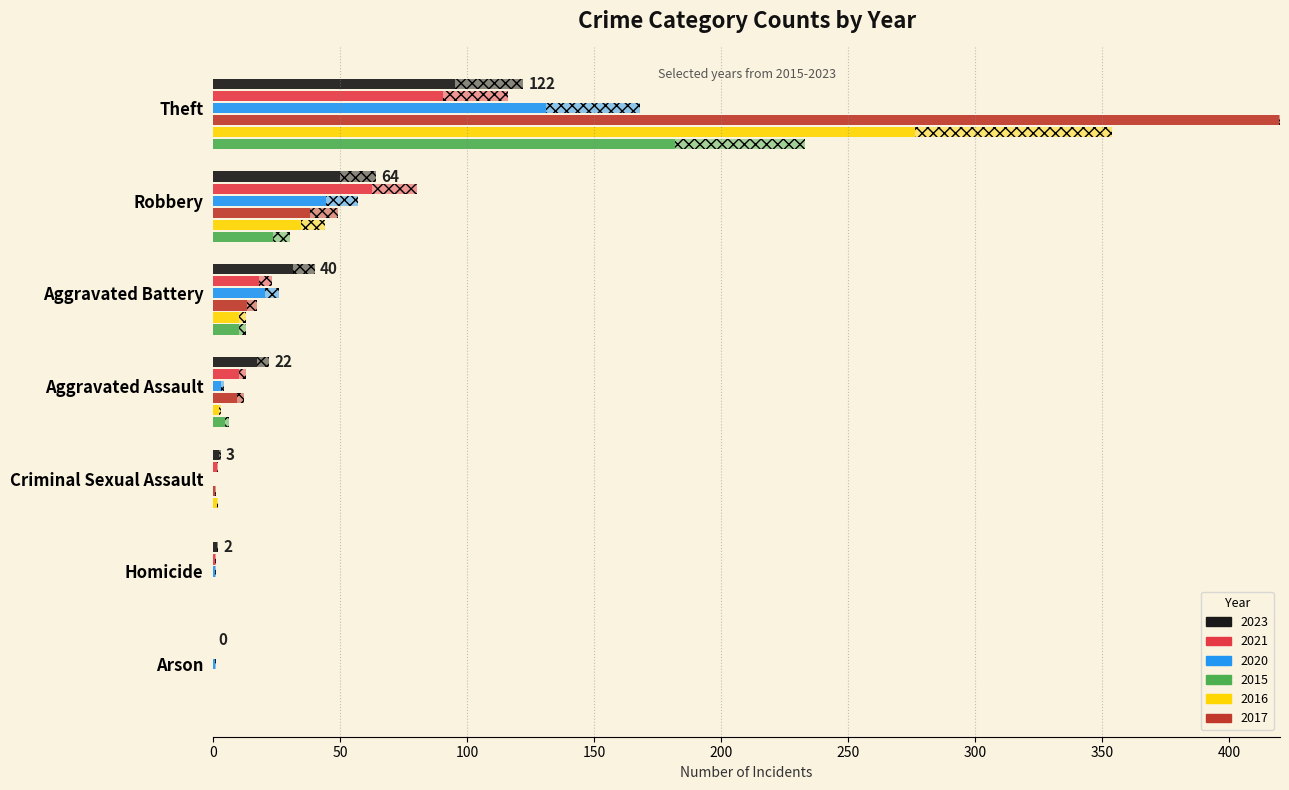

Which series has the largest total across all categories?

2017